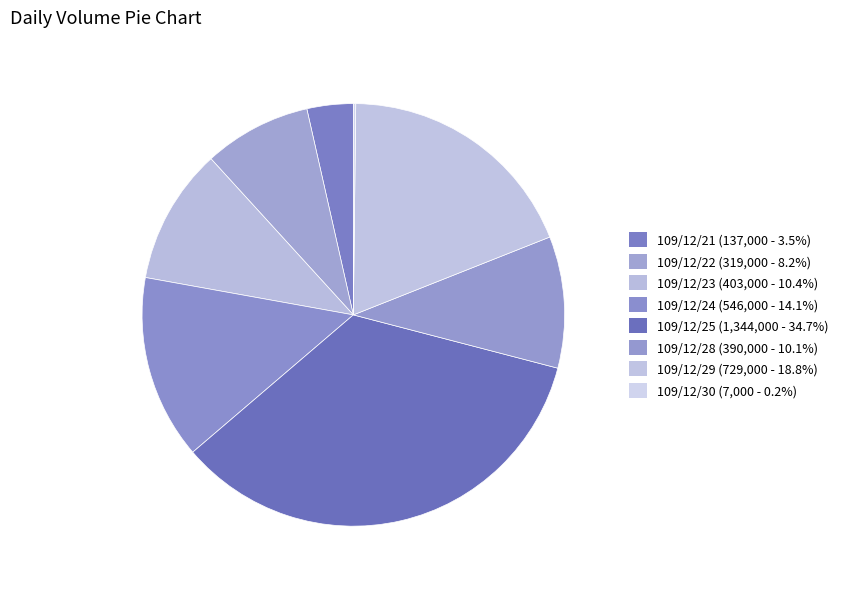

Is it true that 109/12/29 is 19% of the pie?

True